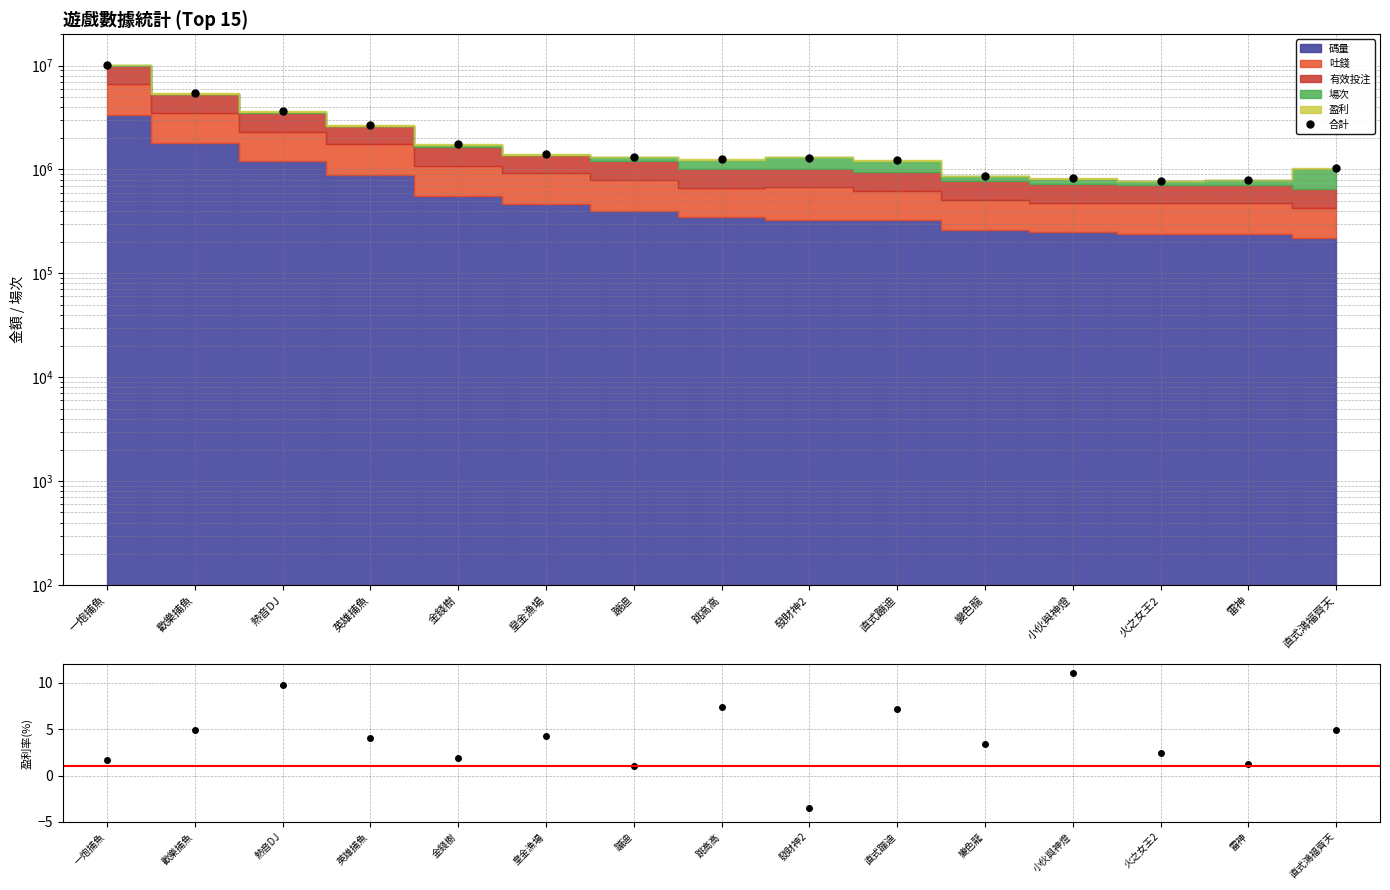

What is the value of the 4th point from the left?

2685005.2